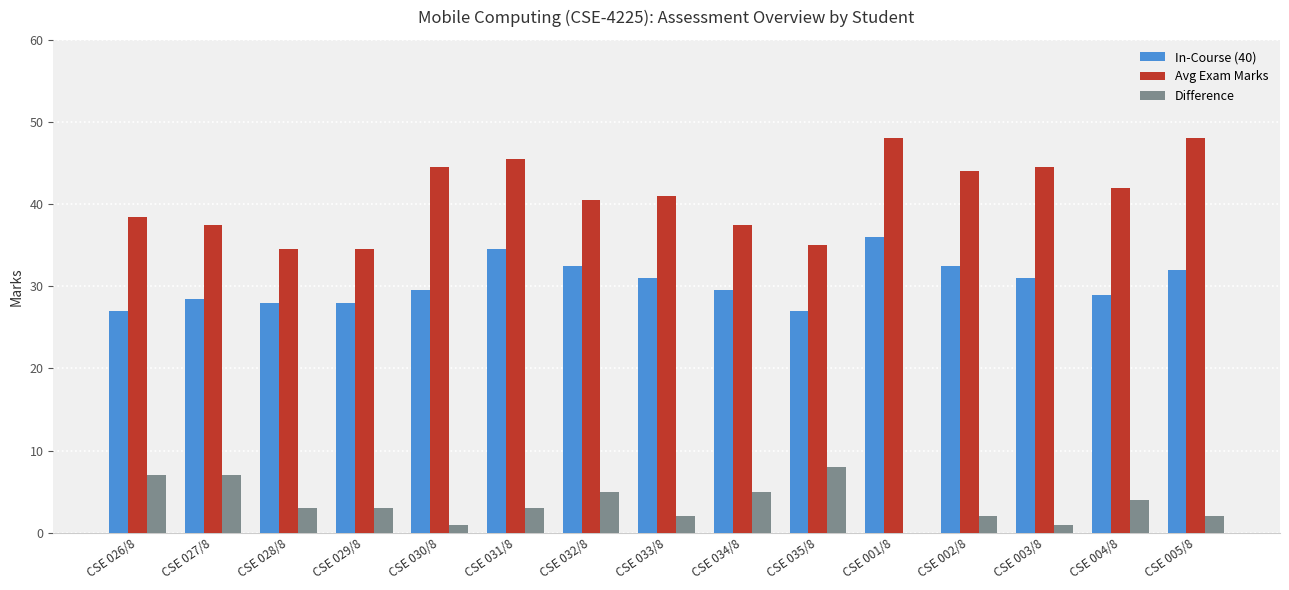

Which series changed the most between CSE 029/8 and CSE 032/8?

Avg Exam Marks